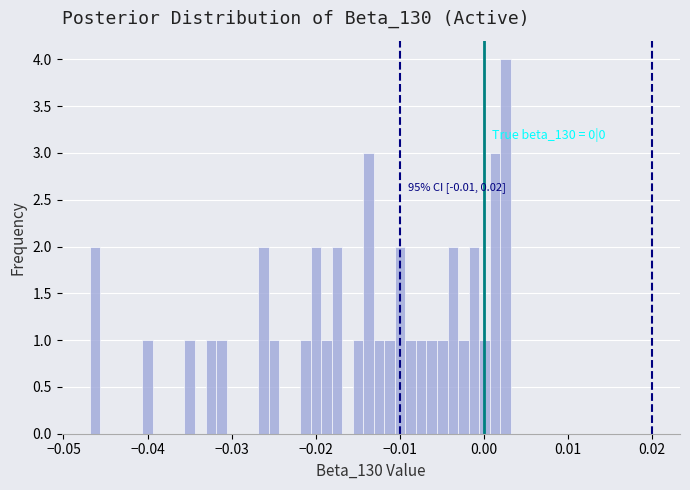

Read against the x-axis, roughly where is the centre of the tallest bar?

0.003